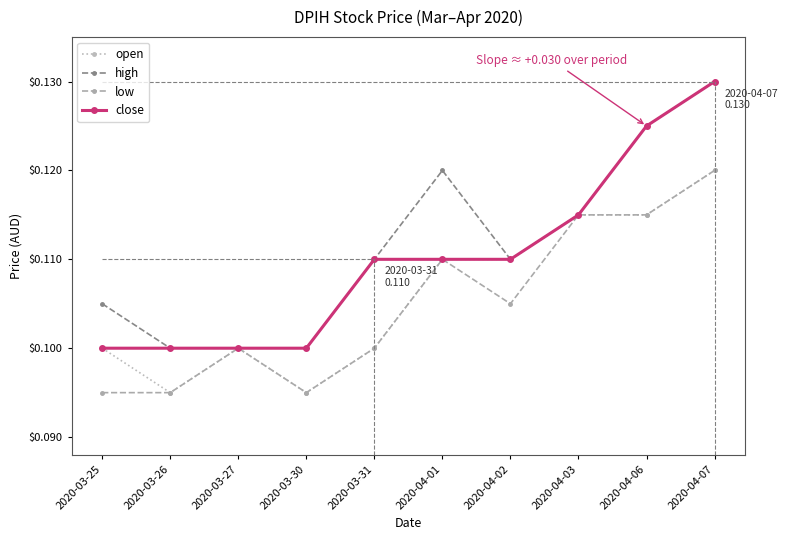

How many categories are shown in the chart?

10